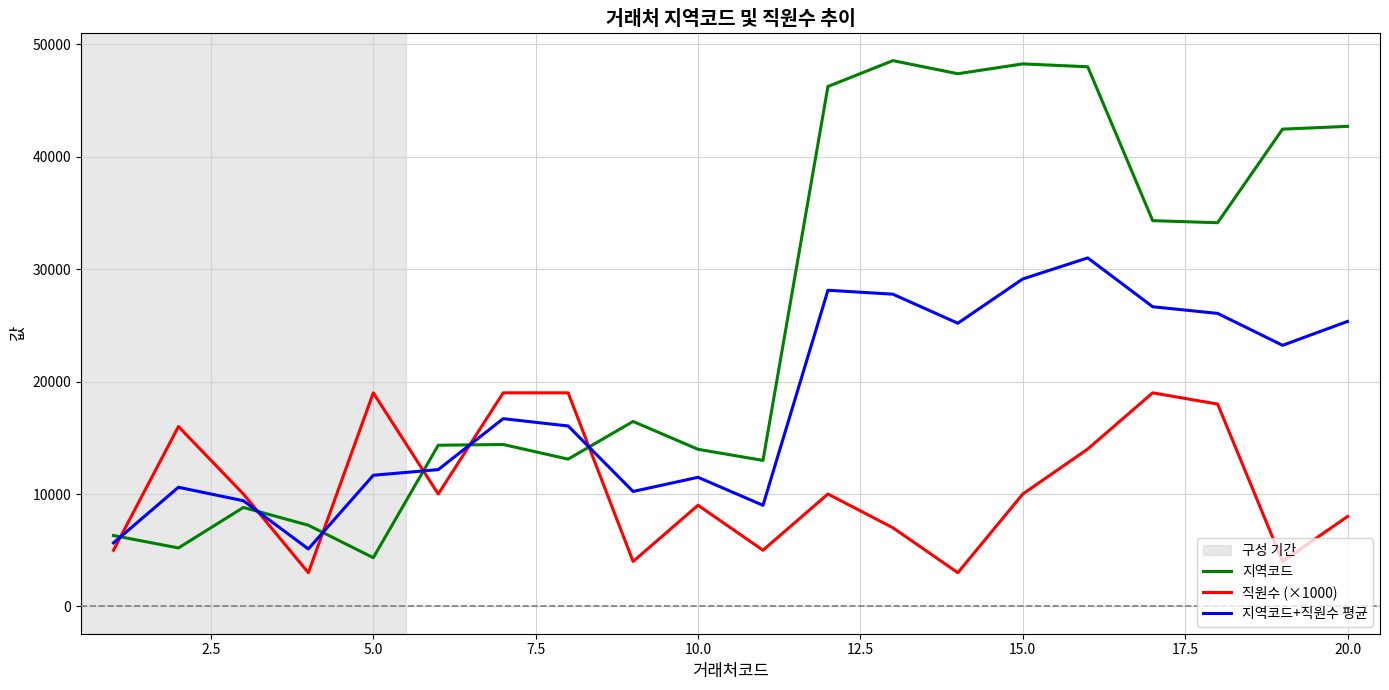

List the series in order of their overall mean, highest first.

지역코드, 지역코드+직원수 평균, 직원수 (×1000)